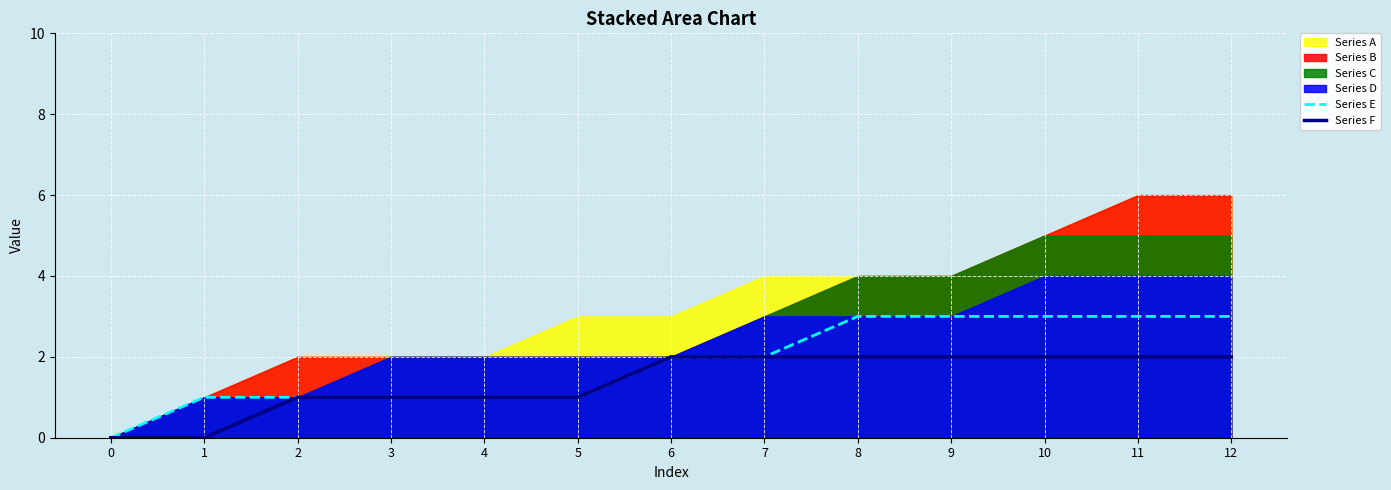

What is the value of the Series E point at the 7th from the left?

2